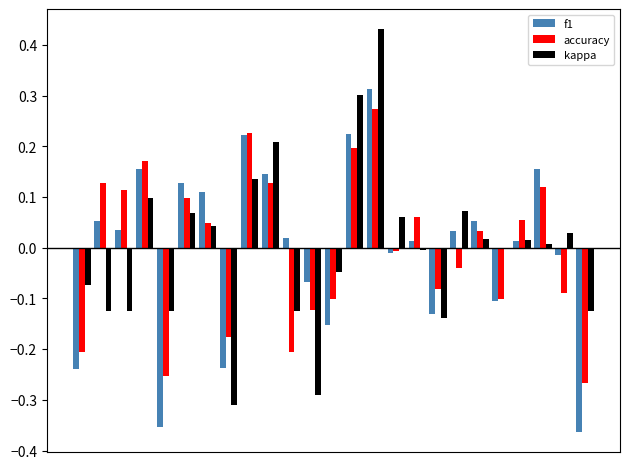

Rank the series by their maximum value, from lowest to highest.

accuracy, f1, kappa